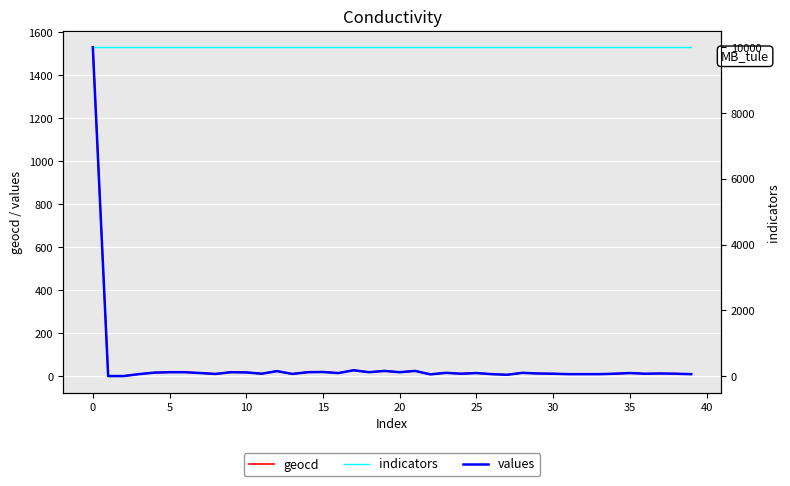

Reading left to right, transcribe all the data shown in this chart.

geocd: 1529	0	0	9	16	18	18	14	10	18	17	11	23	10	18	19	14	27	18	24	18	24	8	15	11	14	9	6	15	12	11	9	9	9	11	14	11	12	11	9
indicators: 1529	1529	1529	1529	1529	1529	1529	1529	1529	1529	1529	1529	1529	1529	1529	1529	1529	1529	1529	1529	1529	1529	1529	1529	1529	1529	1529	1529	1529	1529	1529	1529	1529	1529	1529	1529	1529	1529	1529	1529
values: 10000	0	0	58	104	117	117	91	65	117	111	71	150	65	117	124	91	176	117	156	117	156	52	98	71	91	58	39	98	78	71	58	58	58	71	91	71	78	71	58